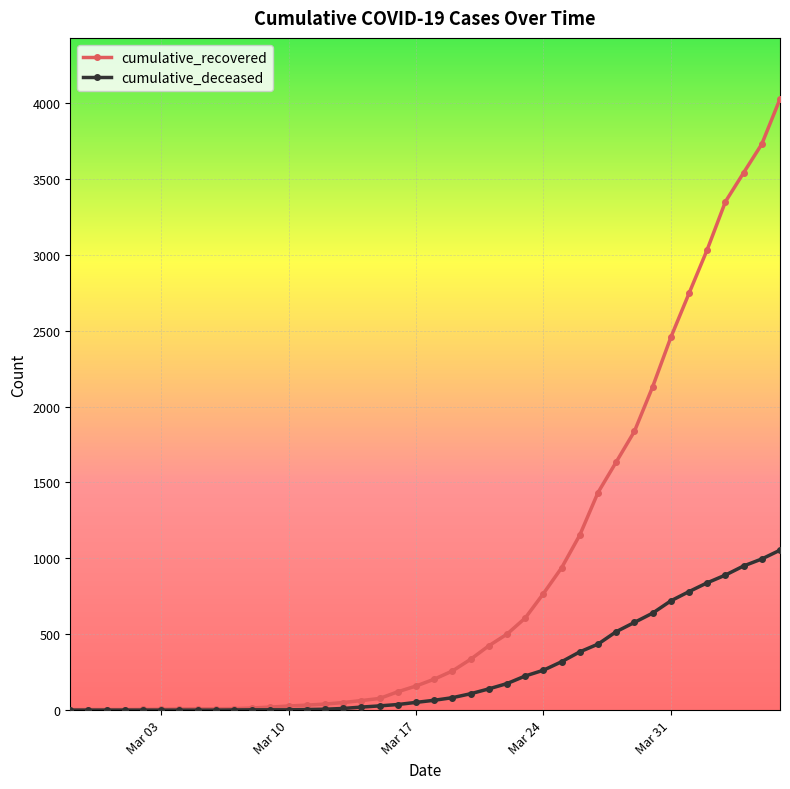

How many lines are shown in the chart?

2